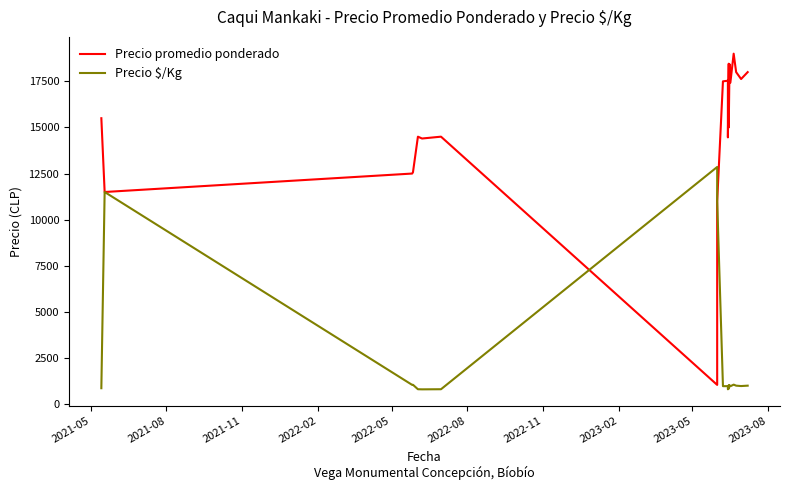

True or false: Precio $/Kg has a value of 972 at 2023-08.

True